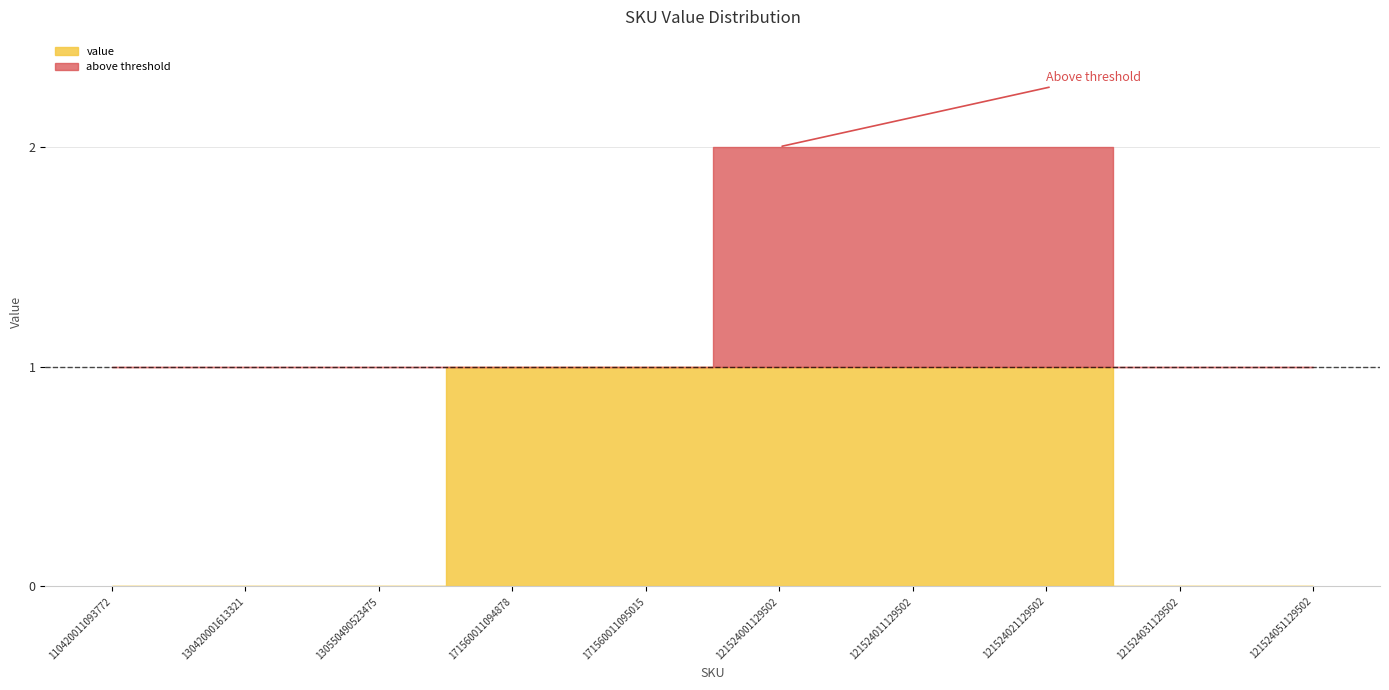

Which has a higher value, 121524021129502 or 130550490523475?

121524021129502